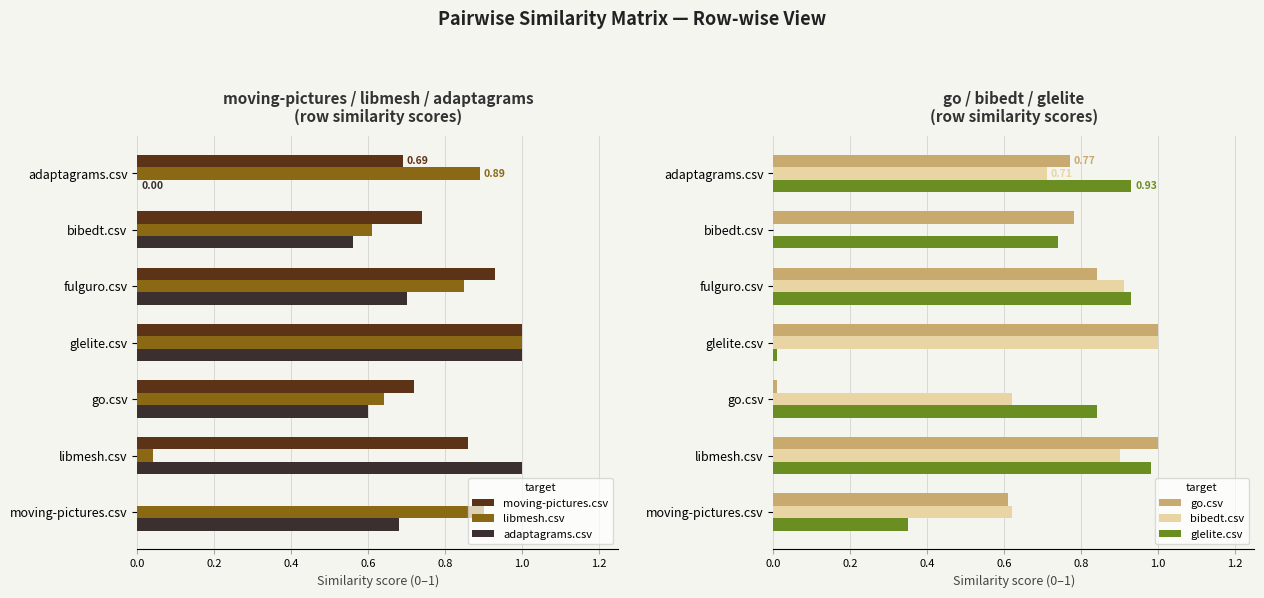

What is the difference between the maximum and minimum values in the moving-pictures.csv series?

1.0